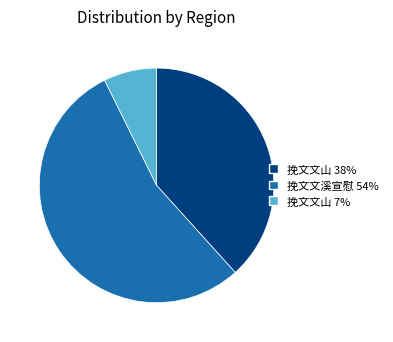

Is there a majority slice in this chart?

Yes